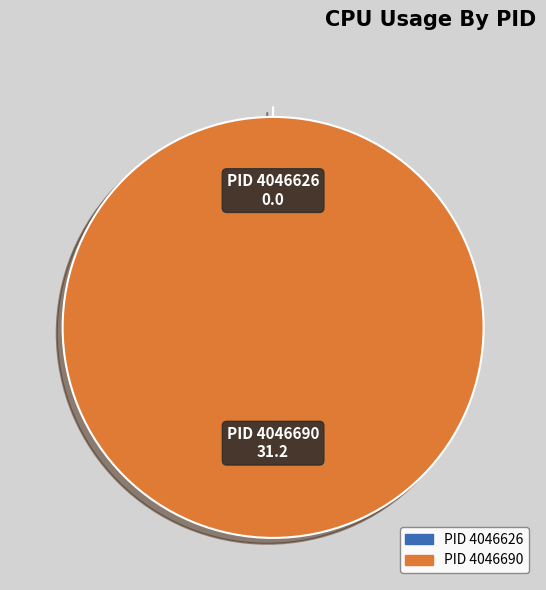

How many segments does this pie chart have?

2